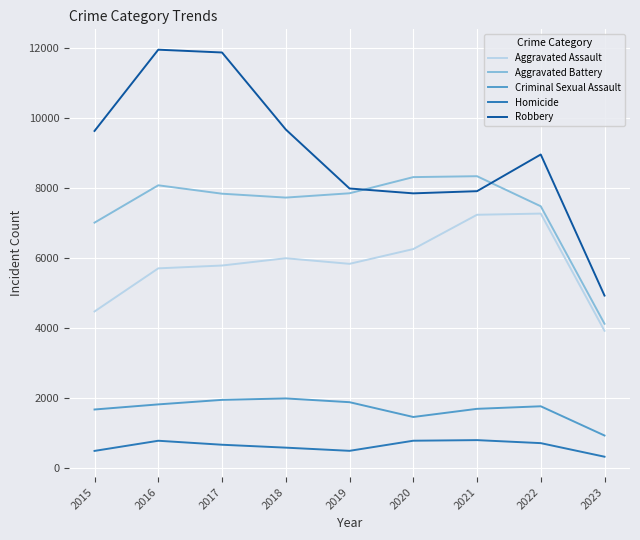

Which series has the largest range (max minus min)?

Robbery